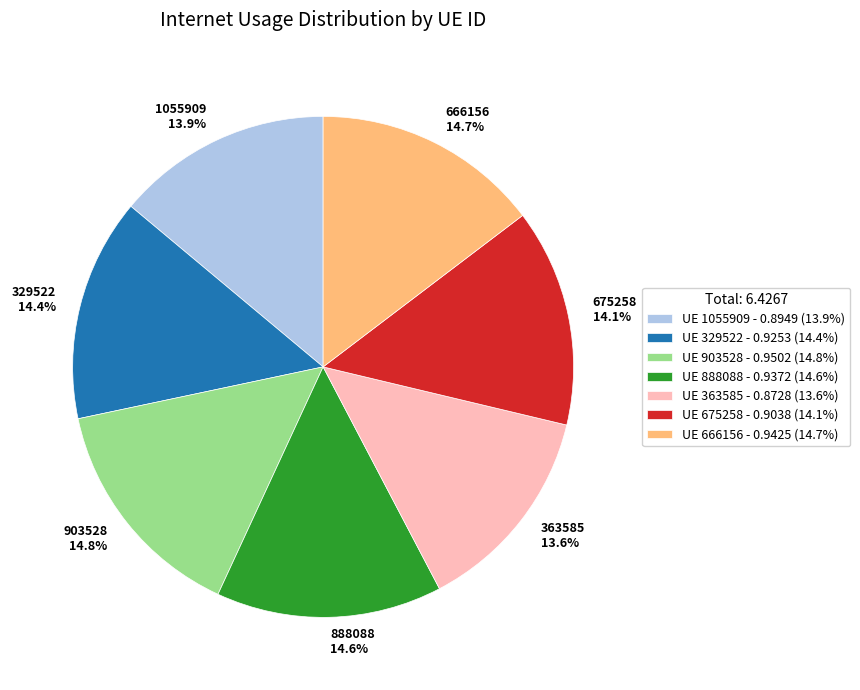

Count the number of slices in the pie.

7